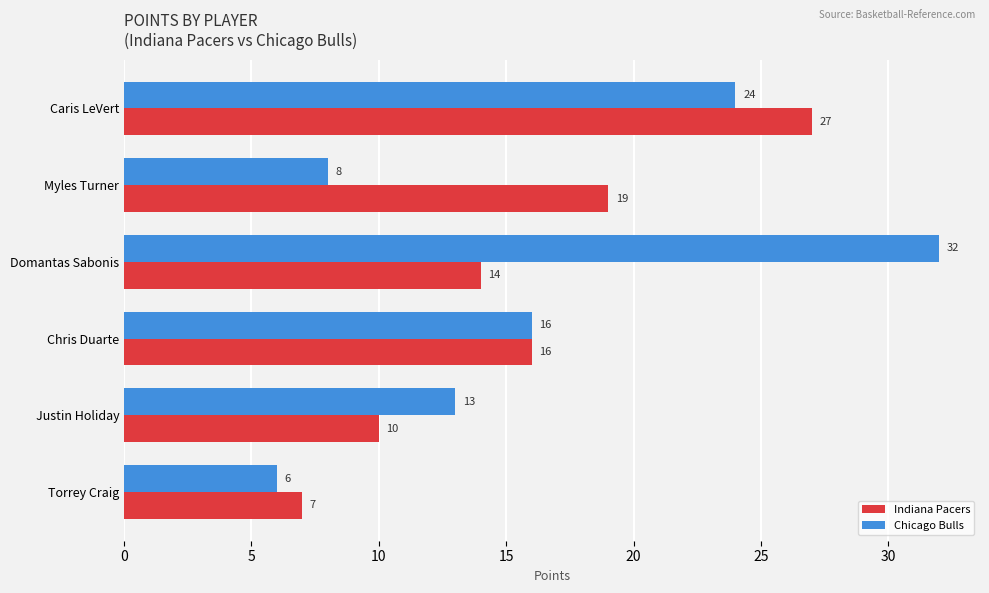

Between Caris LeVert and Torrey Craig, which series saw the biggest shift?

Indiana Pacers